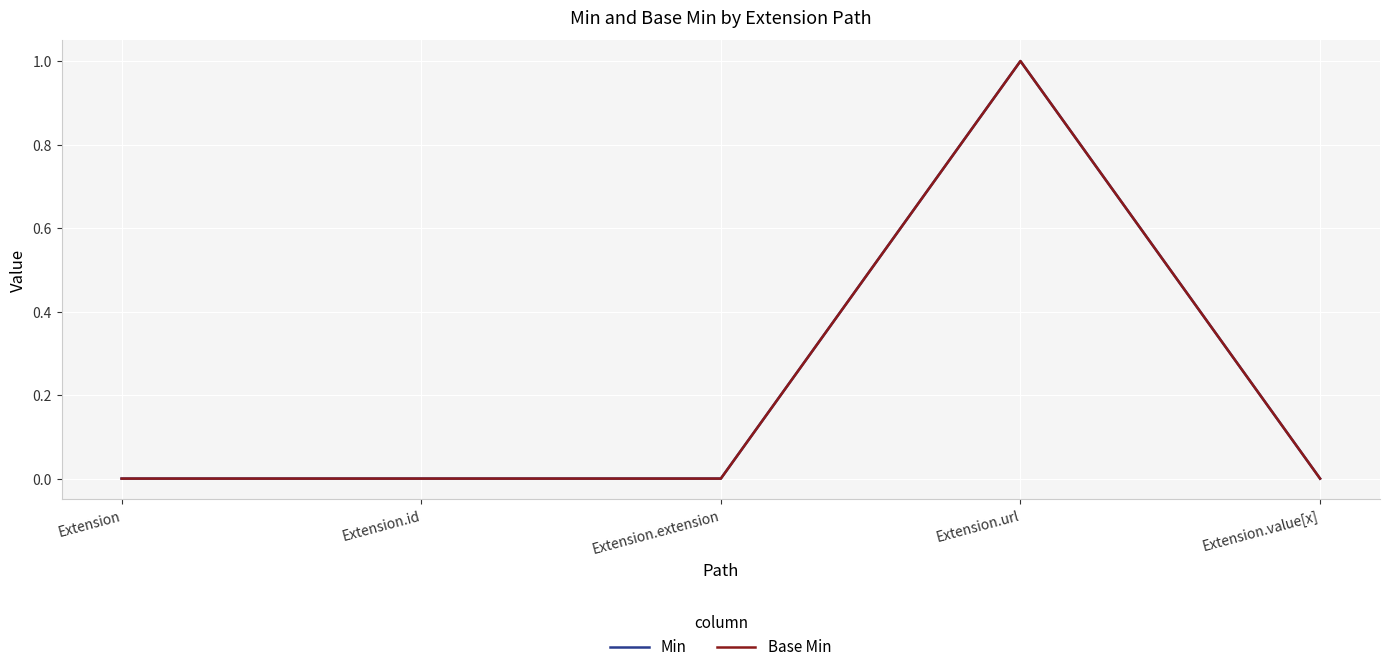

Is this an area chart (filled region under the line)?

No